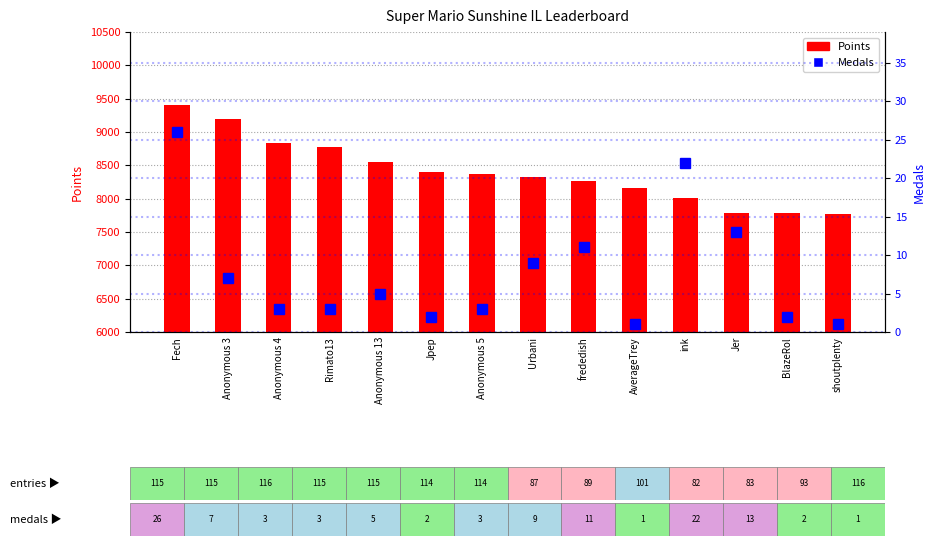

Which series has the largest range (max minus min)?

Points